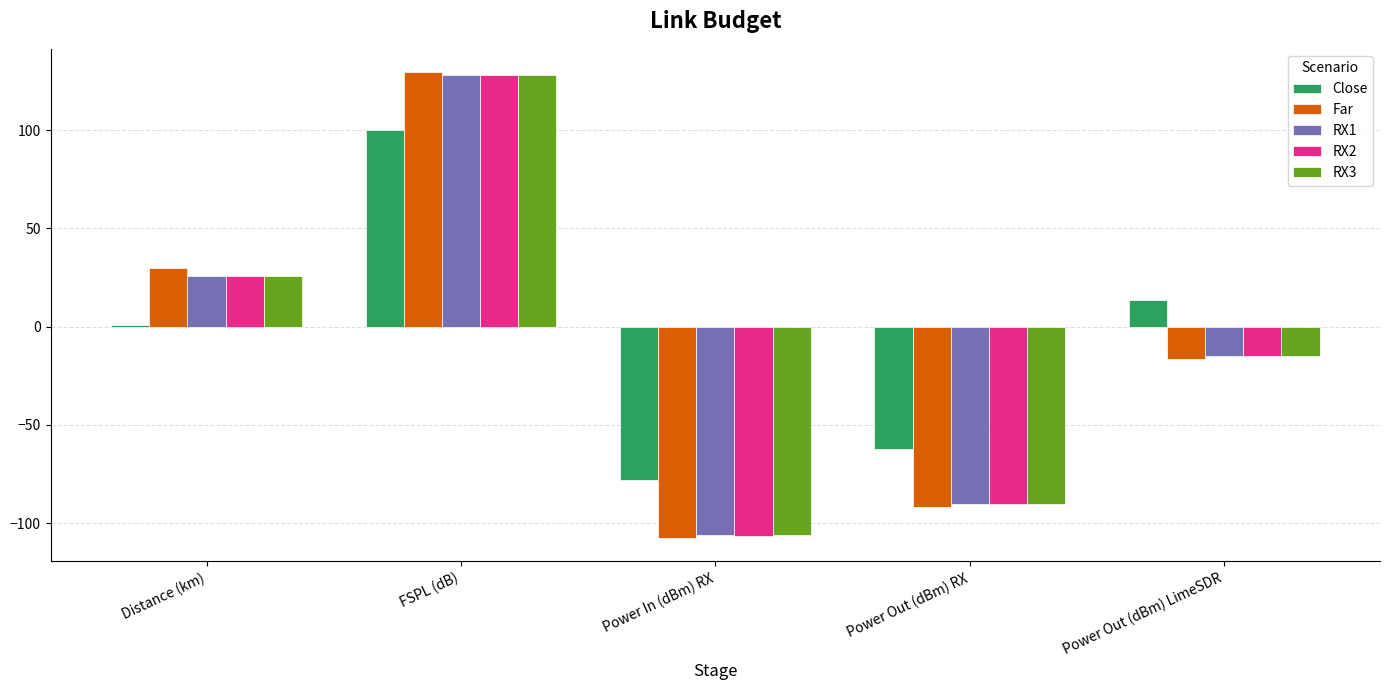

What is the total value across all series at Power In (dBm) RX?

-504.3